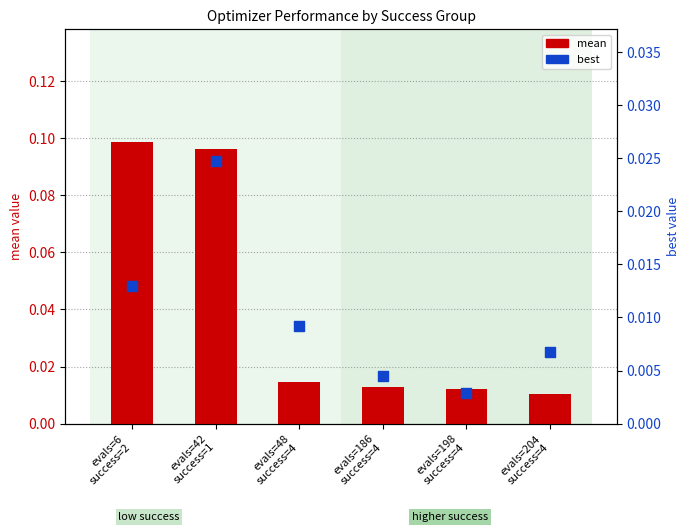

At how many categories does at least one series exceed 0?

6